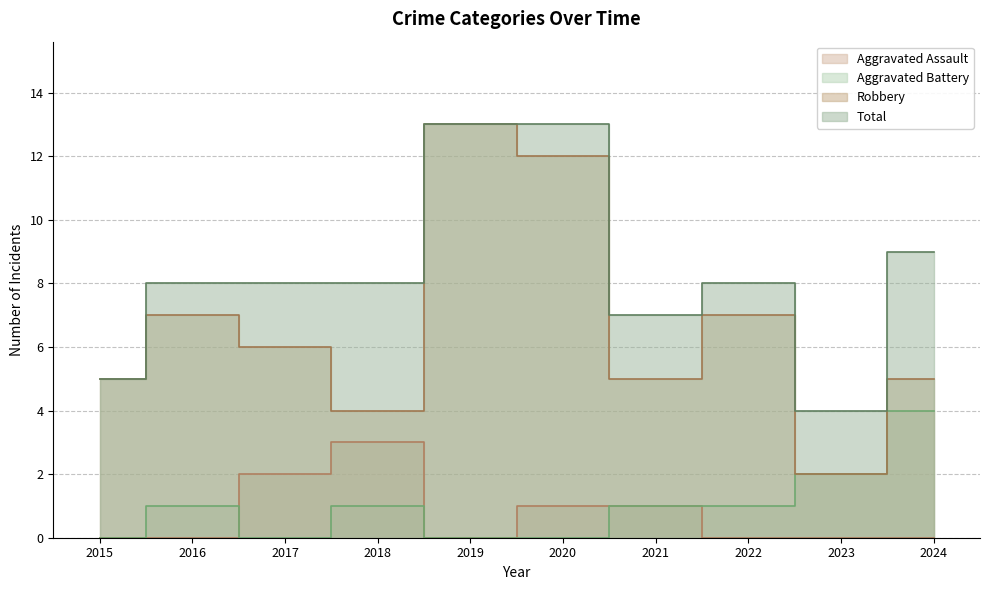

True or false: Aggravated Battery and Robbery cross at least once.

False